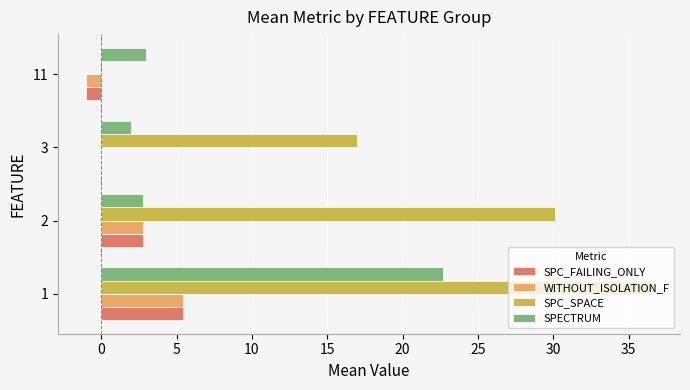

Which category has the highest value across all series?

1